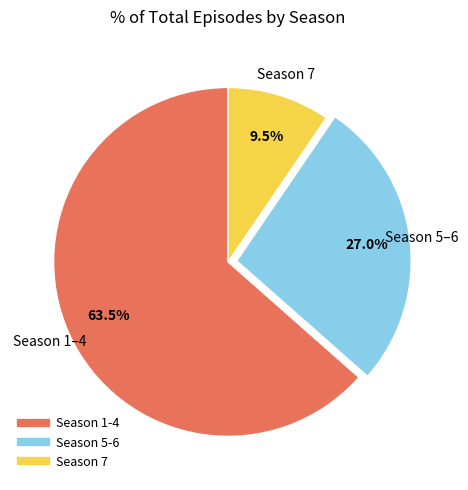

How many slices are in this pie chart?

3